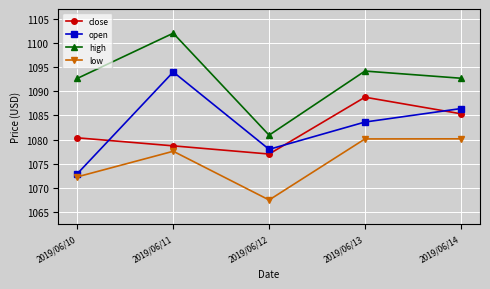

What is the difference between the maximum and minimum values in the high series?

21.1